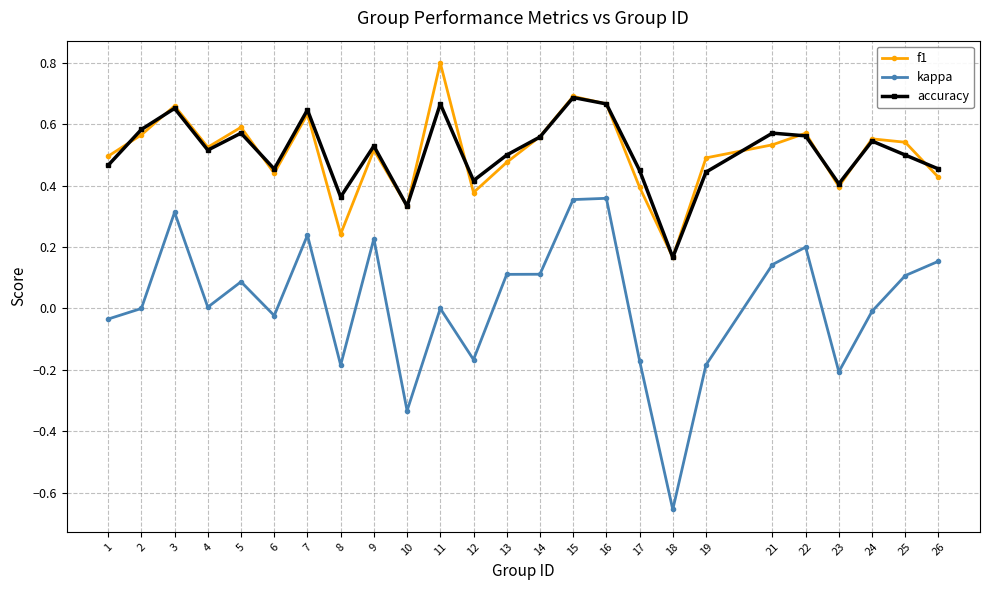

Which category has the highest value in the f1 series?

11